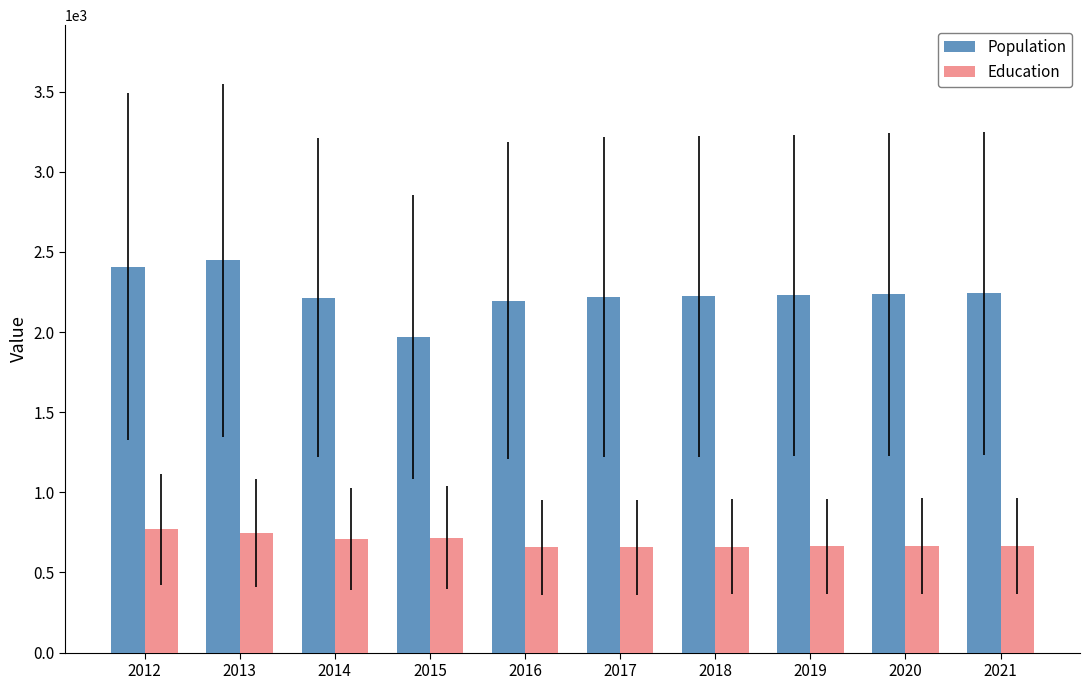

What is the difference between the highest and lowest values at 2013?

1702